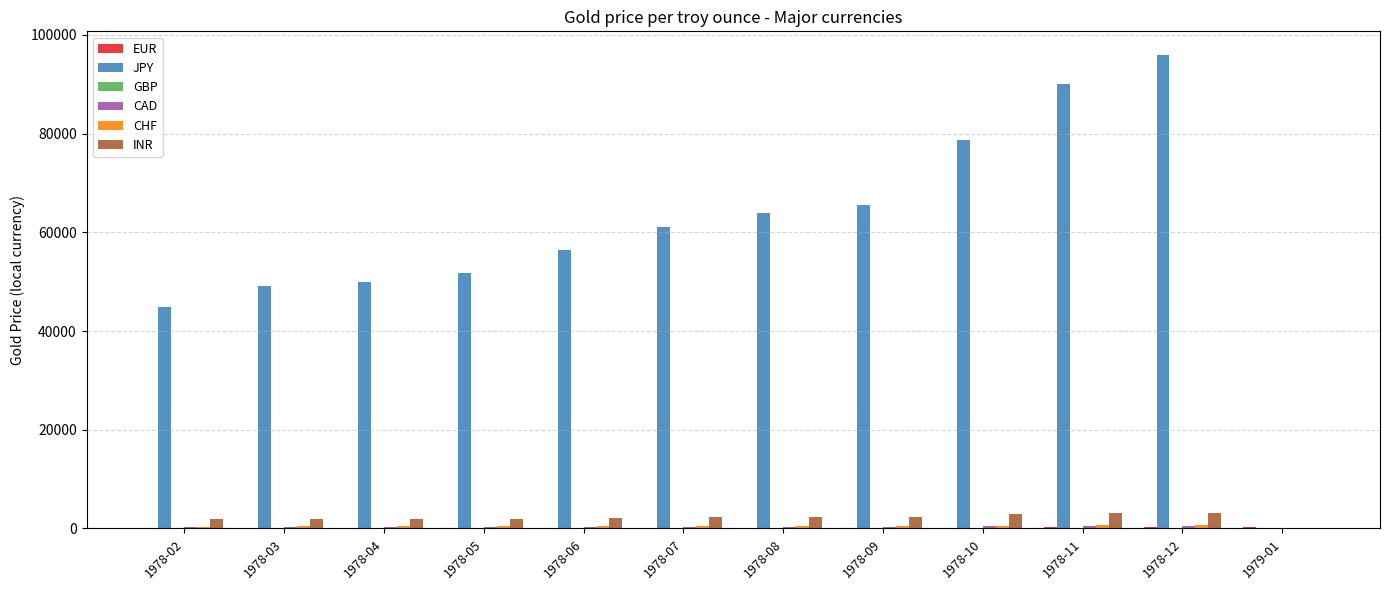

How many groups of bars are there?

12